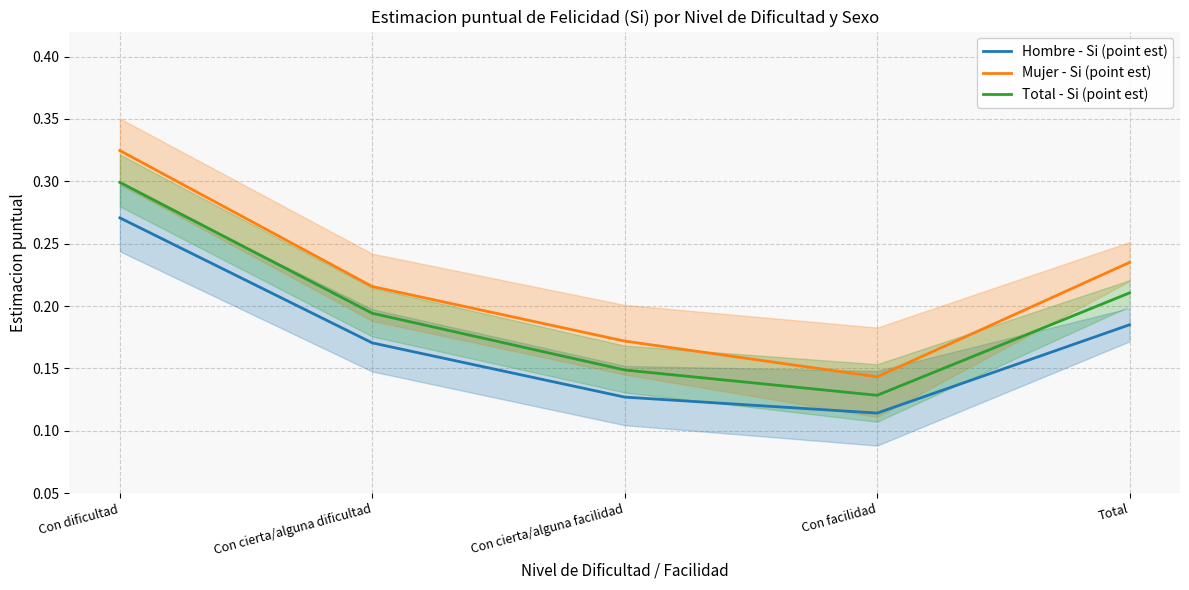

Where is the first local minimum for Total - Si (point est)?

Con facilidad